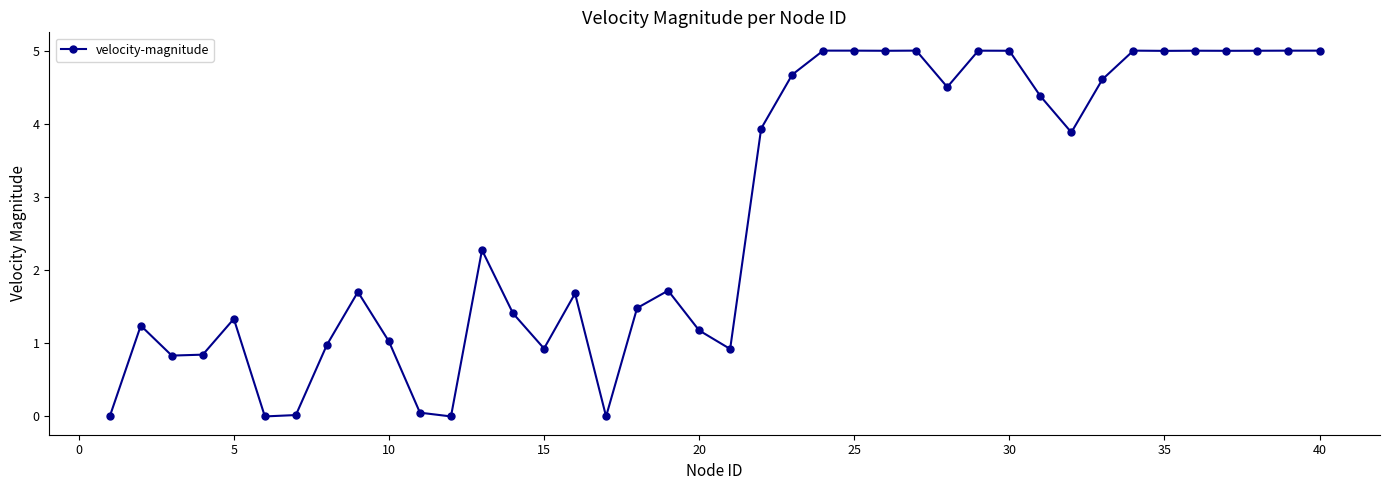

What is the value of the 40th point from the left?

5.0